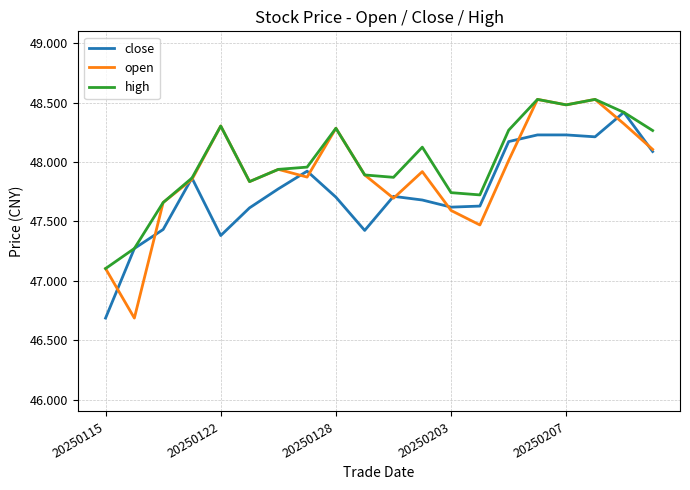

Which series has the largest range (max minus min)?

open